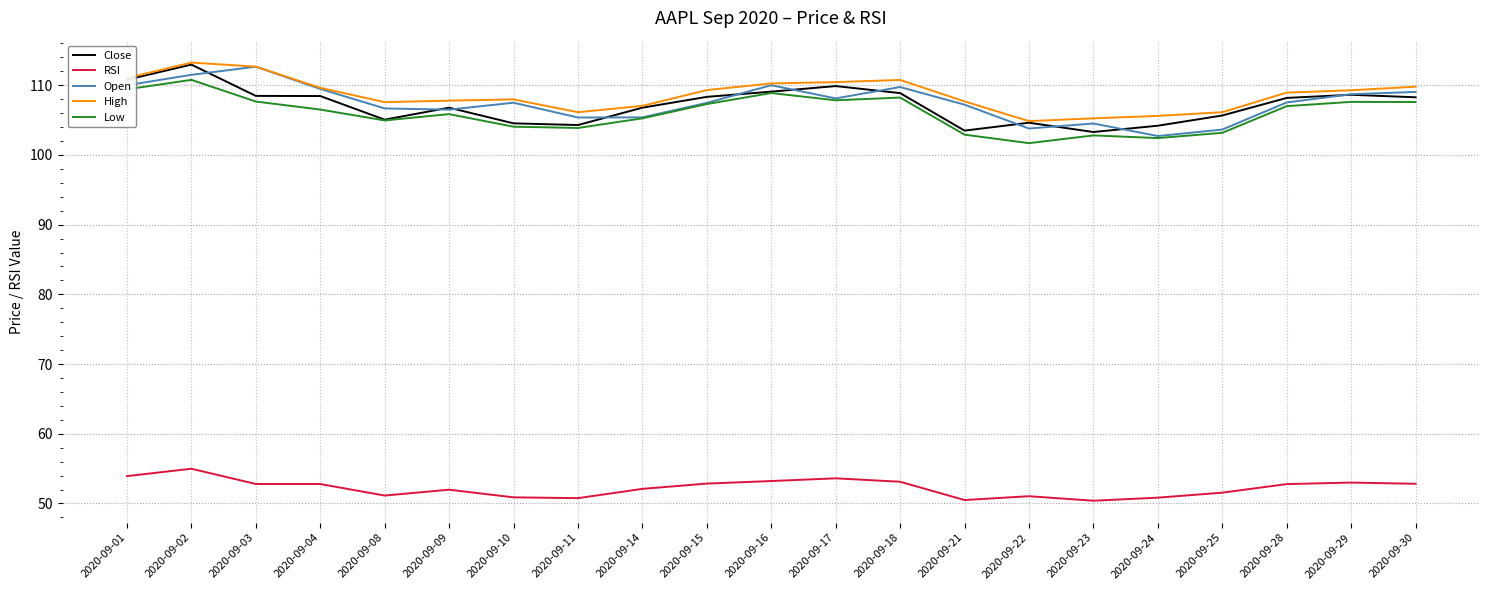

How many lines are shown in the chart?

5